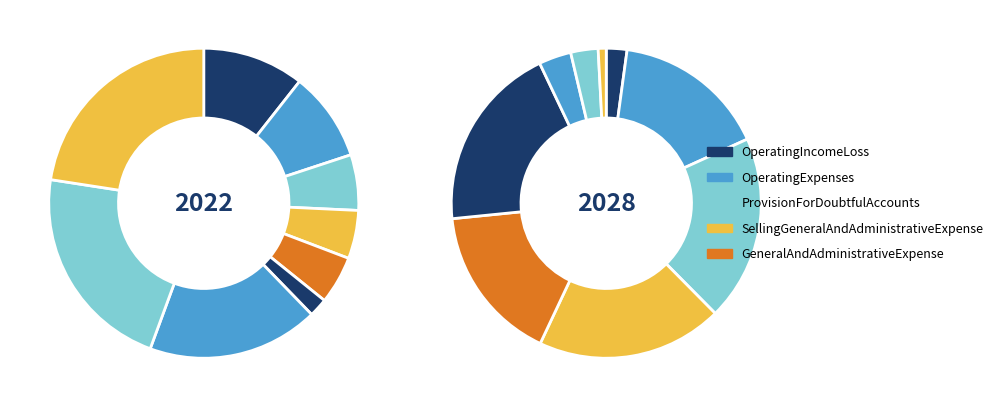

Is it true that NotesAndLoansPayableCurrent is 10% of the pie?

False